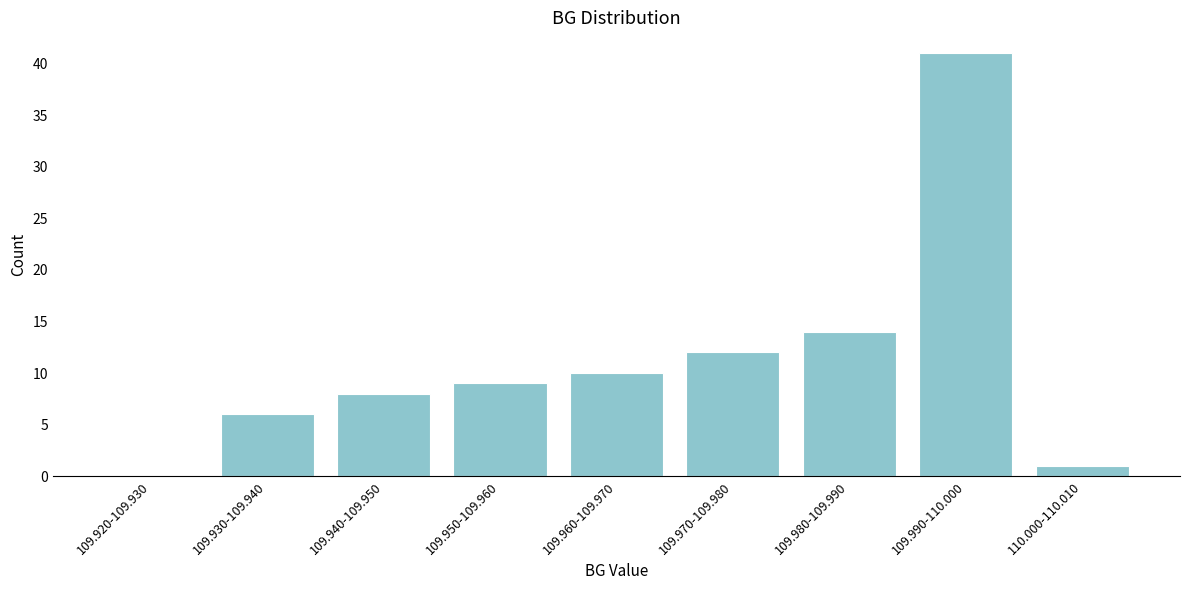

Reading left to right, what are all the values shown in this chart?

109.920-109.930=0	109.930-109.940=6	109.940-109.950=8	109.950-109.960=9	109.960-109.970=10	109.970-109.980=12	109.980-109.990=14	109.990-110.000=41	110.000-110.010=1